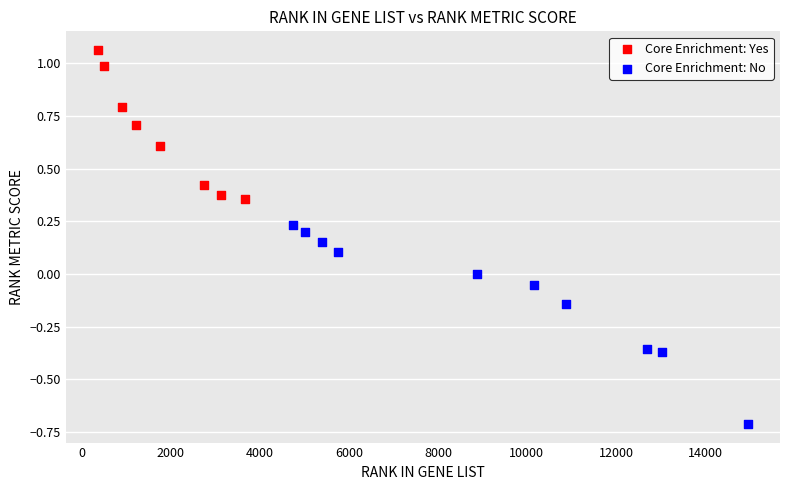

Which series contains the highest Y value?

Core Enrichment: Yes